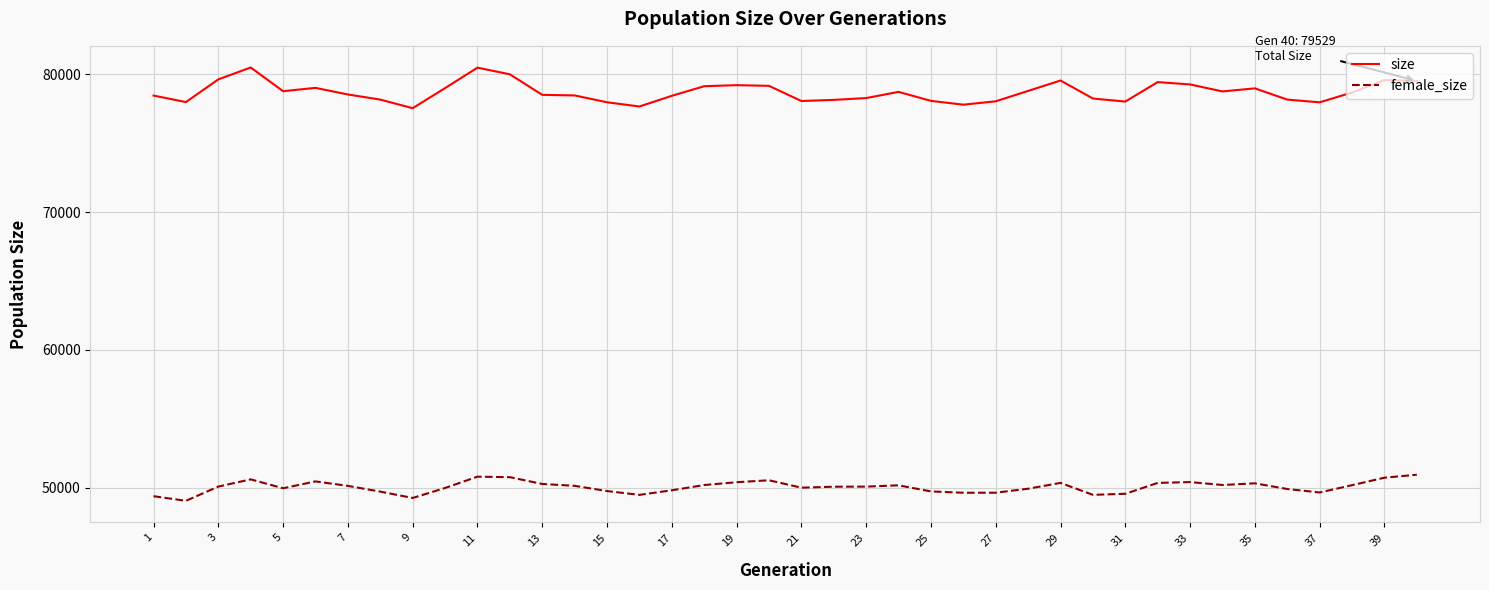

What are all the series names shown in the legend?

size, female_size